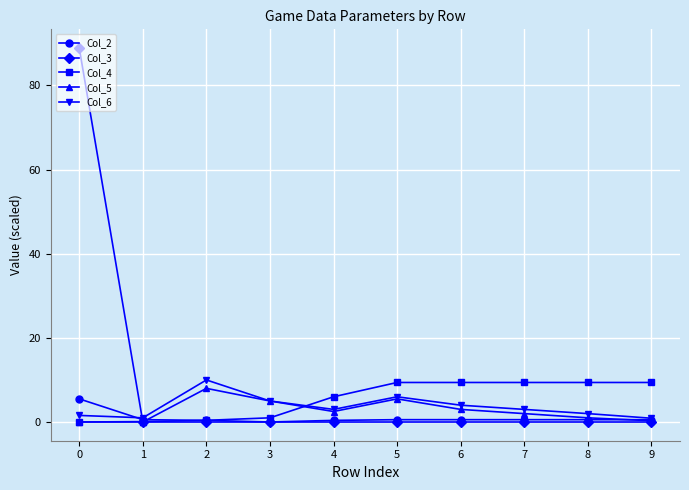

Which series has the largest total across all categories?

Col_3